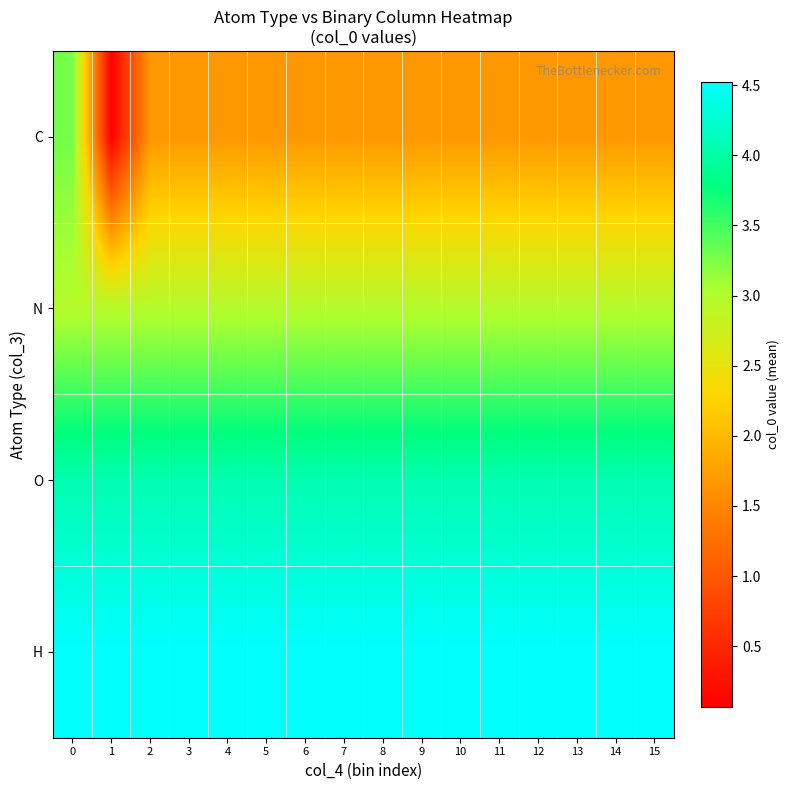

What is the greatest value displayed?

4.5